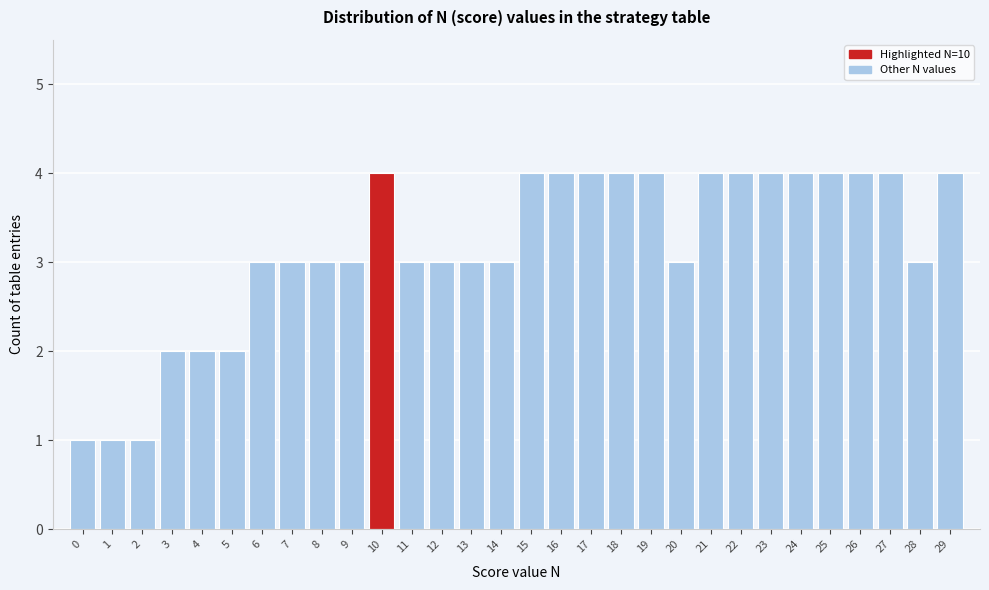

Reading left to right, what are all the values shown in this chart?

1	1	1	2	2	2	3	3	3	3	4	3	3	3	3	4	4	4	4	4	3	4	4	4	4	4	4	4	3	4